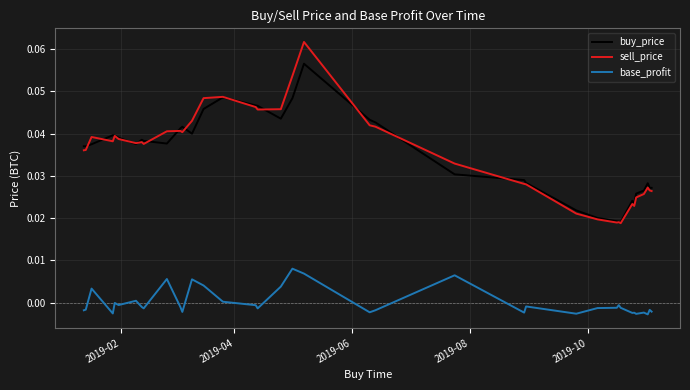

True or false: sell_price and base_profit intersect in this chart.

False